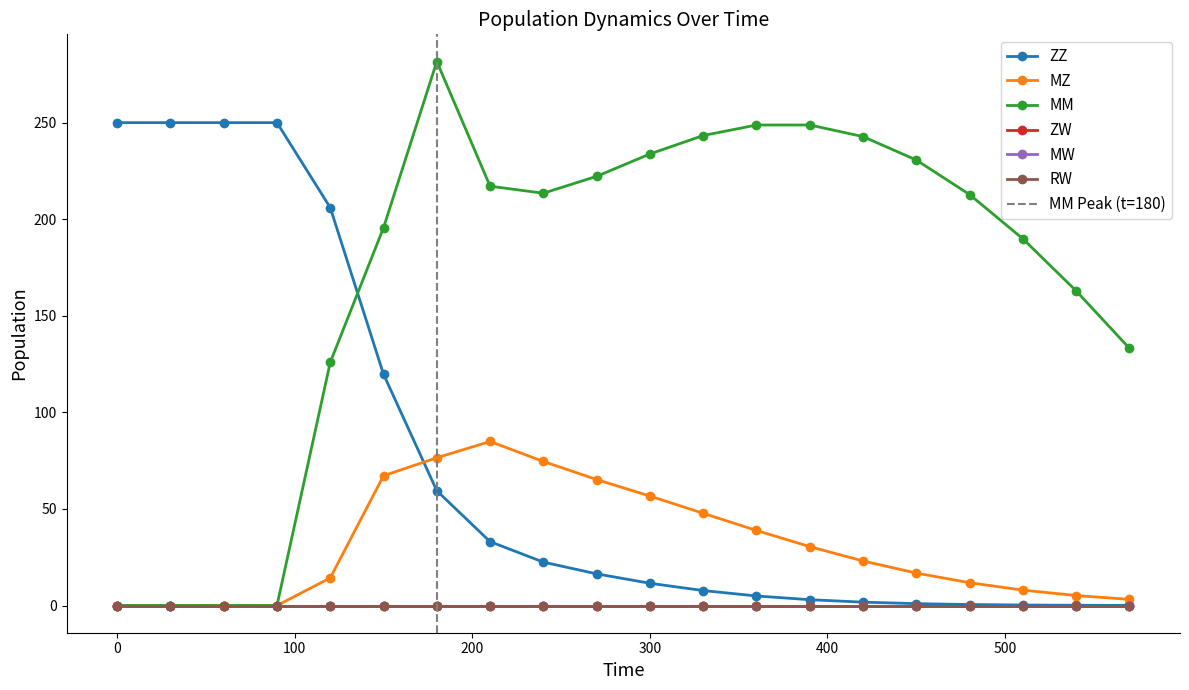

Is the value of MZ at 19 greater than the value of ZZ at 8?

No